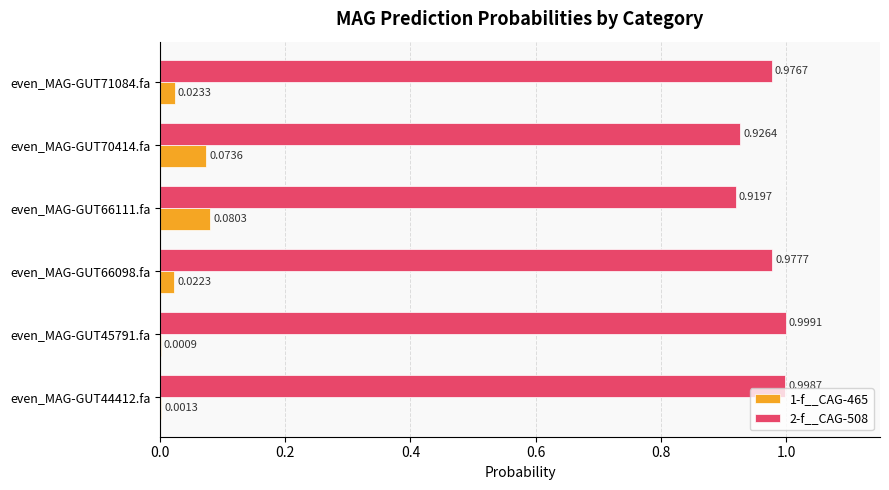

Is the value of 2-f__CAG-508 at even_MAG-GUT45791.fa greater than the value of 1-f__CAG-465 at even_MAG-GUT45791.fa?

Yes